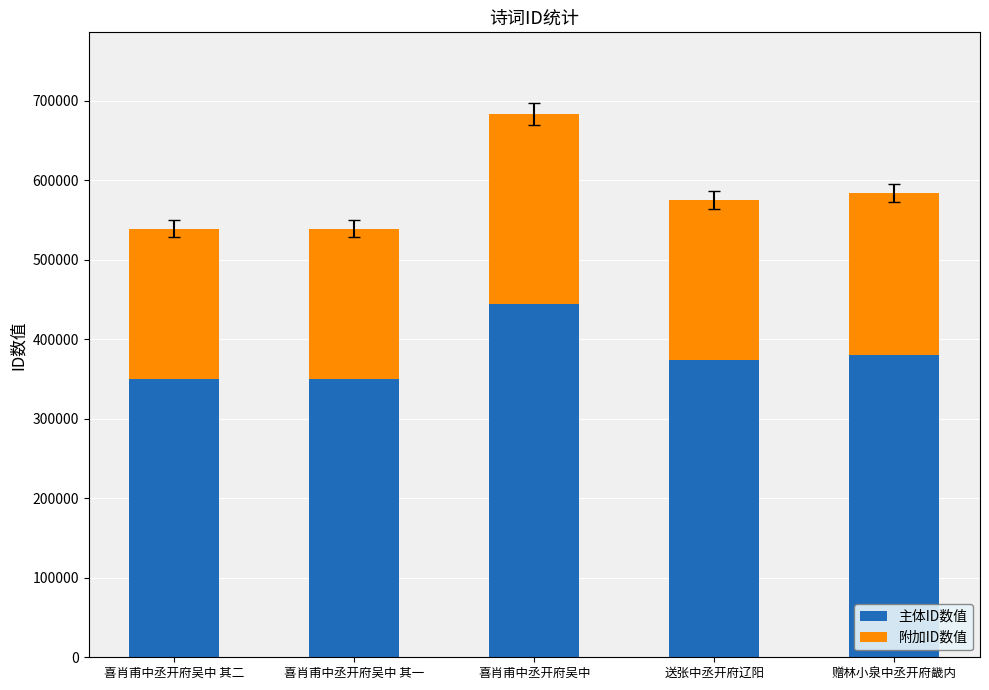

What value does the 主体ID数值 series have at 赠林小泉中丞开府畿内?

379664.4